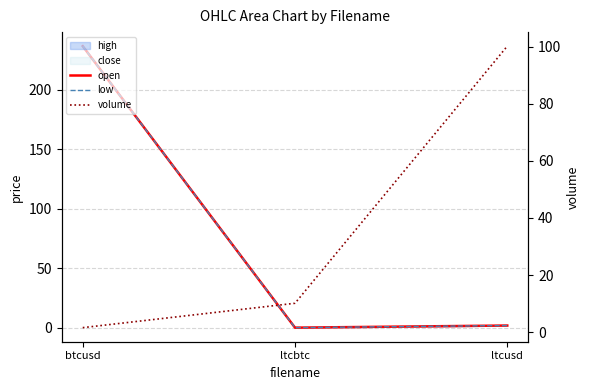

What is the sum of the volume values at btcusd and ltcbtc?

11.7